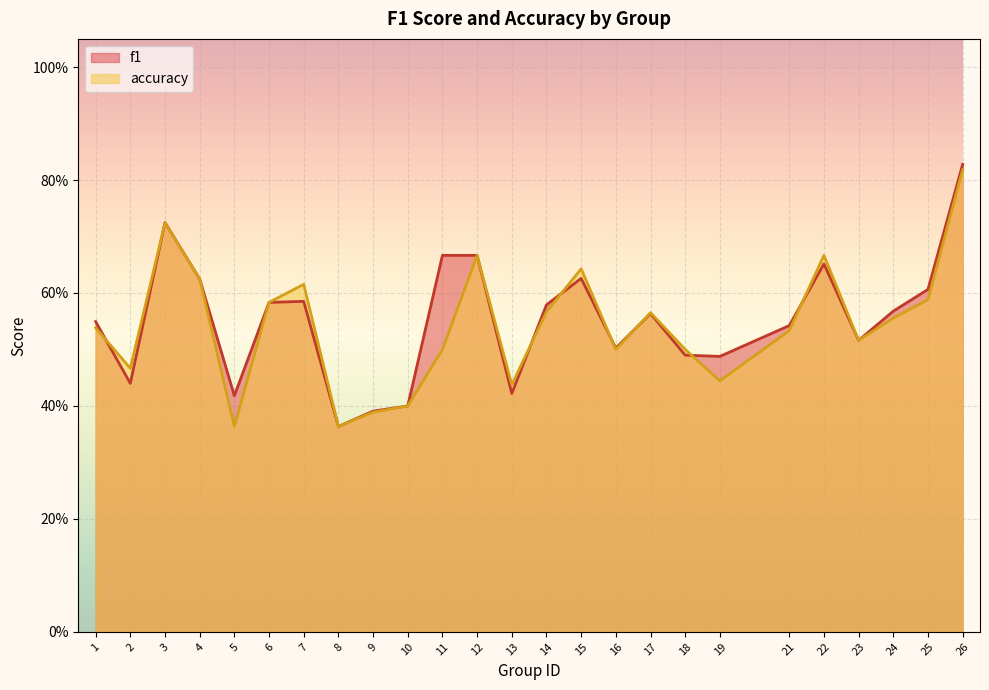

The value of f1 at 7 is 0.3. True or false?

False